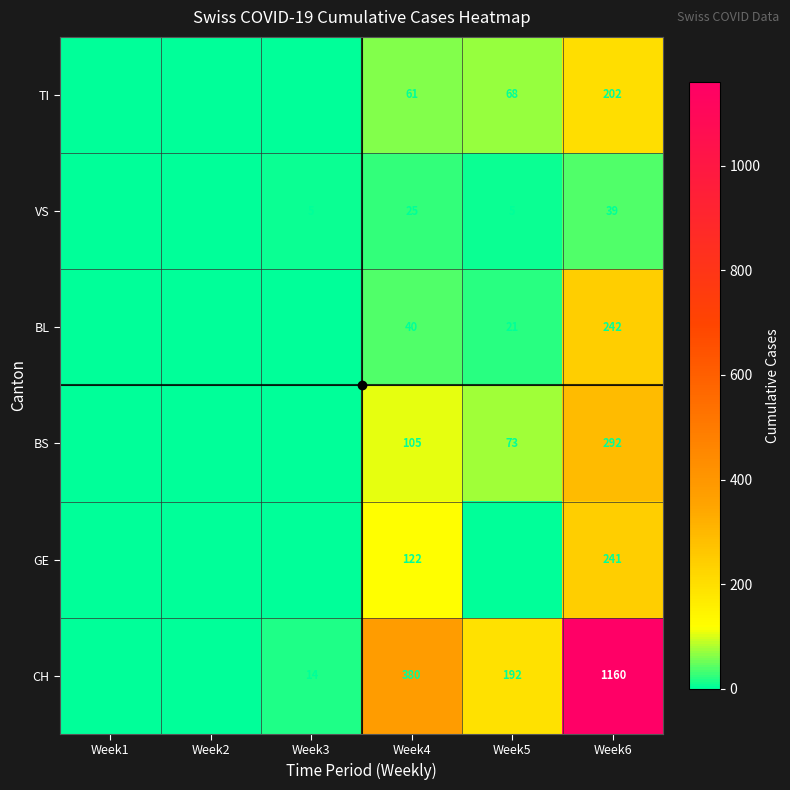

How many data points does each series have?

6